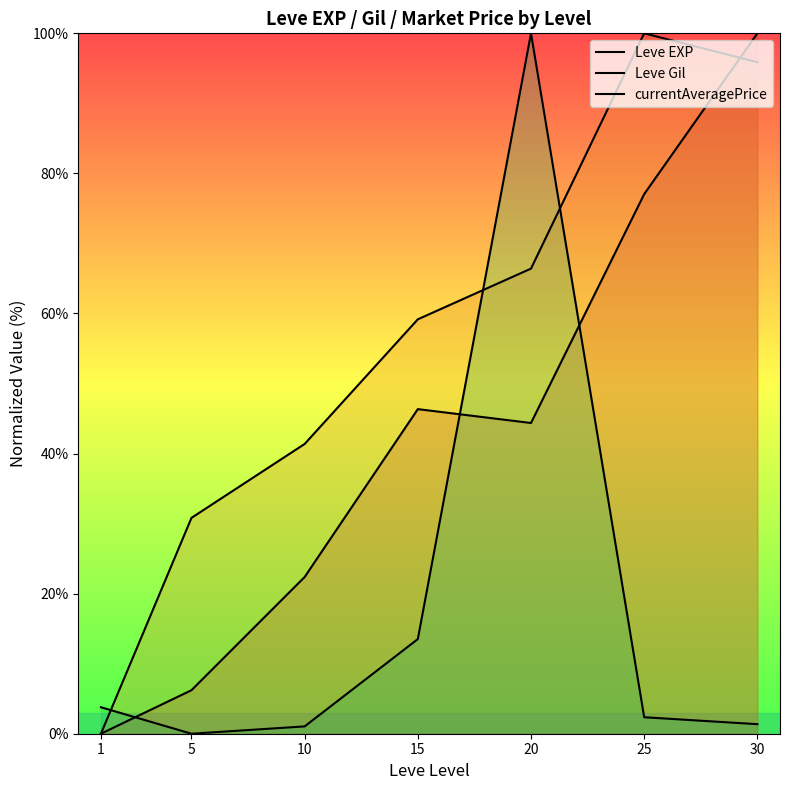

Reading left to right, transcribe all the data shown in this chart.

Leve EXP: 1=0.0	5=6.2	10=22.4	15=46.3	20=44.4	25=77.0	30=100.0
Leve Gil: 1=0.0	5=30.8	10=41.4	15=59.2	20=66.4	25=100.0	30=95.9
currentAveragePrice: 1=3.8	5=0.0	10=1.0	15=13.5	20=100.0	25=2.4	30=1.4